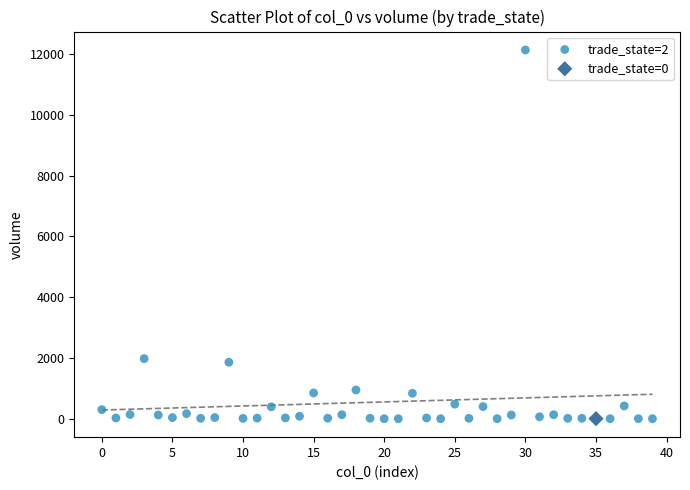

What are all the series names shown in the legend?

trade_state=2, trade_state=0